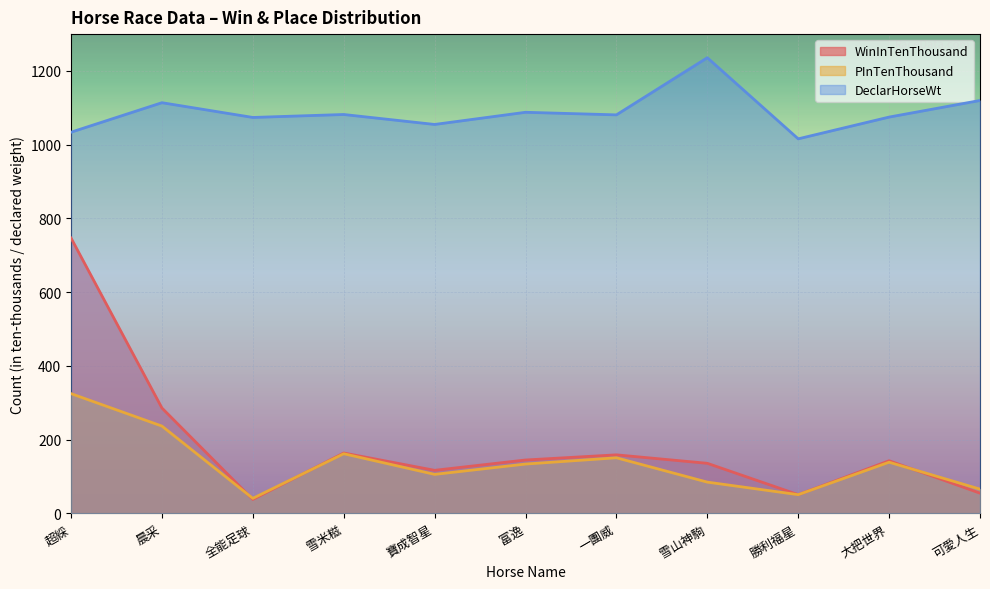

What is the label of the 11th point from the right?

超綵